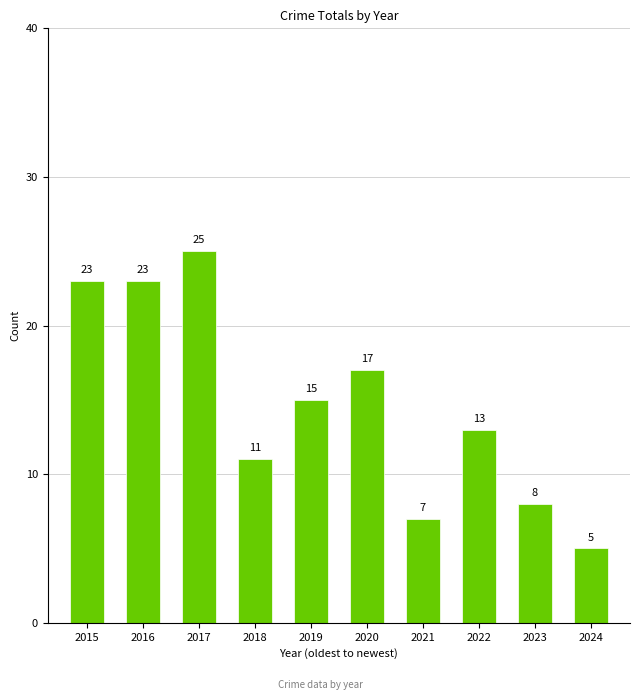

What is the sum of the values at 2023 and 2019?

23